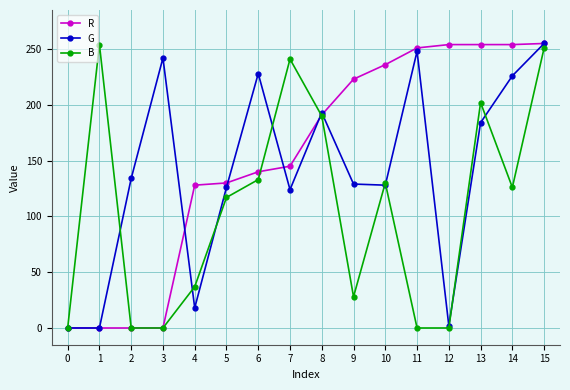

What is the value of the B point at the 7th from the left?

133